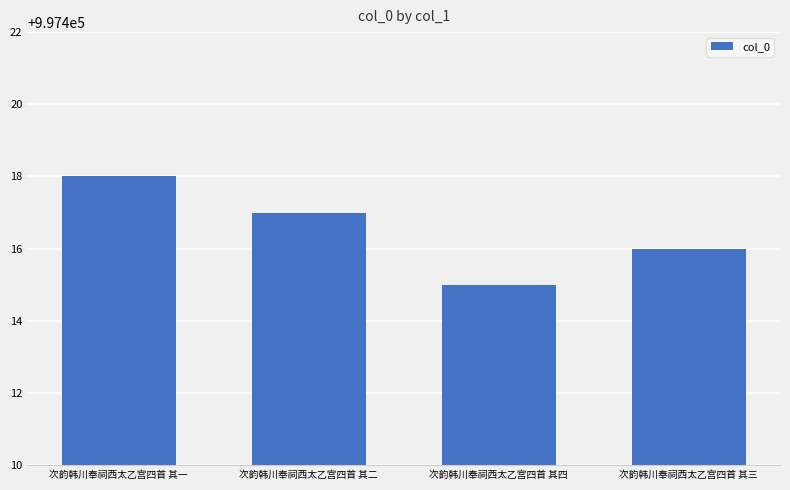

What position from the right is 次韵韩川奉祠西太乙宫四首 其二?

3